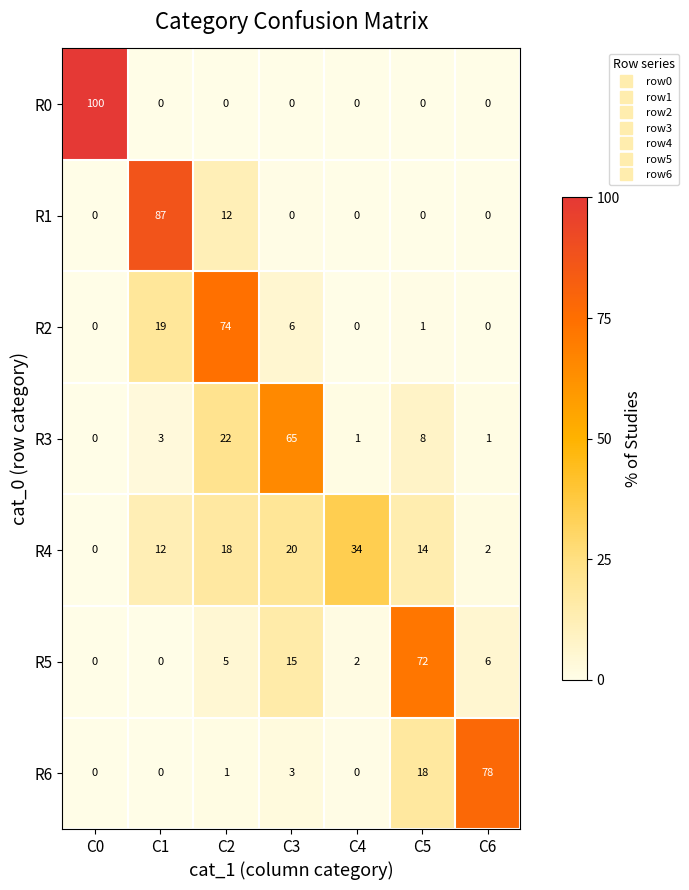

Which category has the highest value across all series?

C0